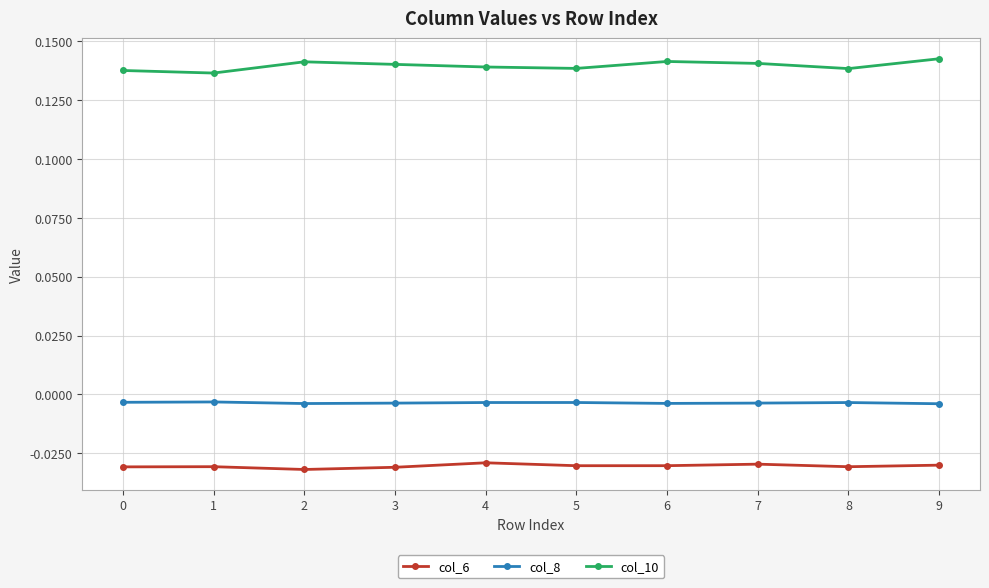

At 1, list the series in order from largest to smallest.

col_10, col_8, col_6